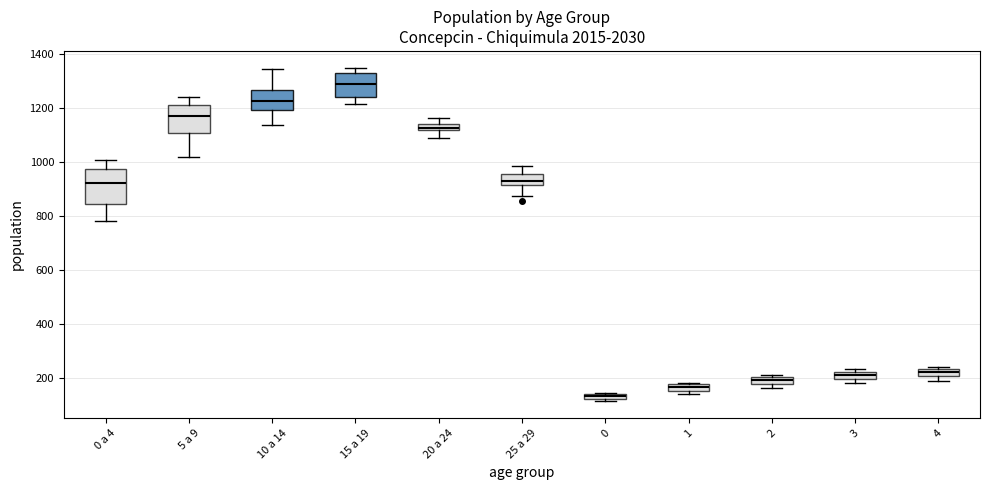

Which box is the tallest, from its lower edge to its upper edge?

0 a 4